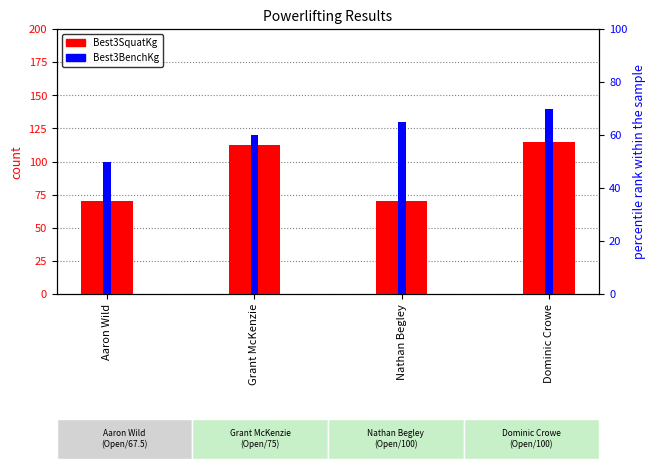

What are all the series names shown in the legend?

Best3SquatKg, Best3BenchKg